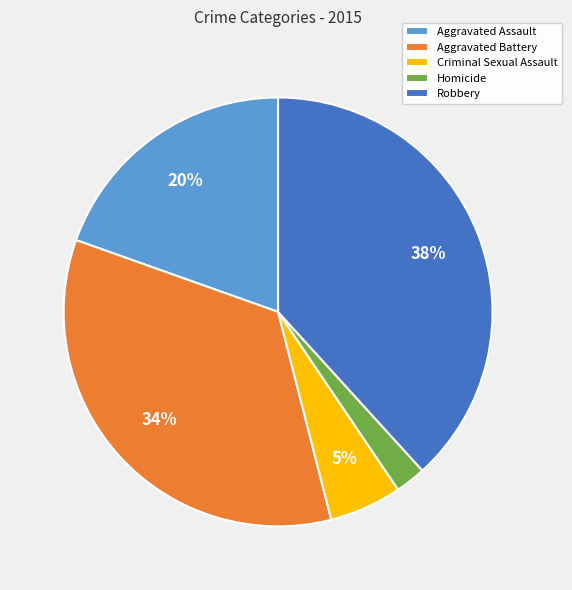

To the nearest percent, what is the average slice percentage?

20%